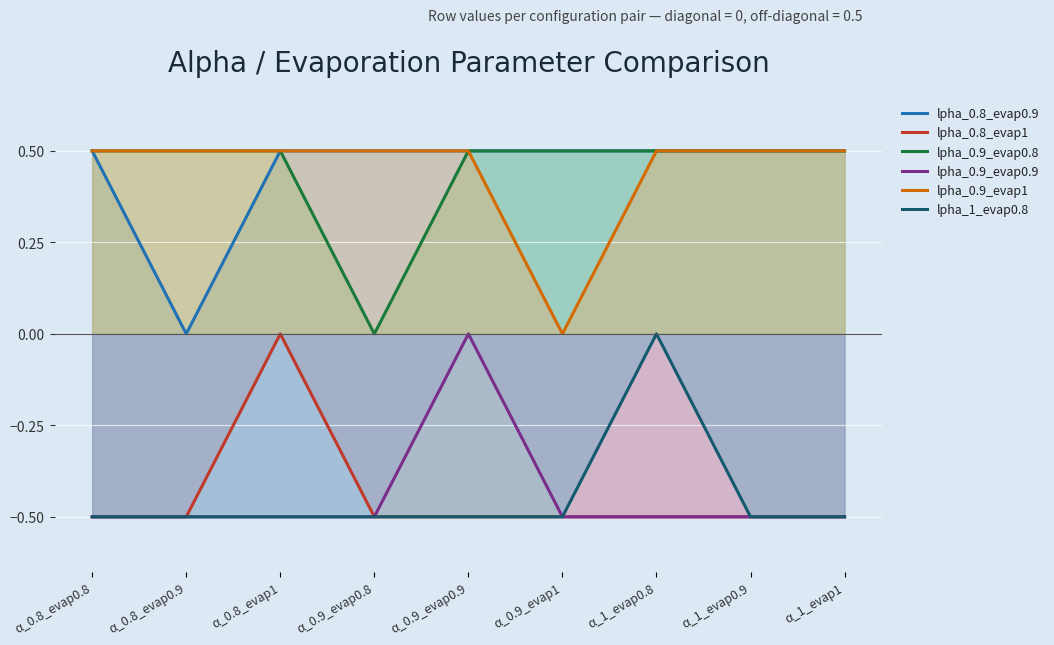

What is the maximum value for lpha_0.8_evap0.9?

0.5